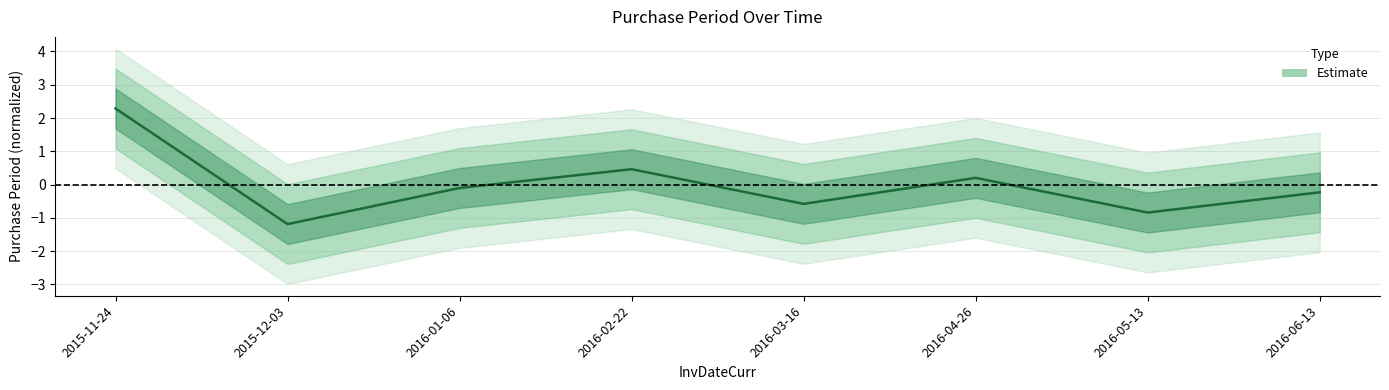

What is the label of the 6th point from the left?

2016-04-26